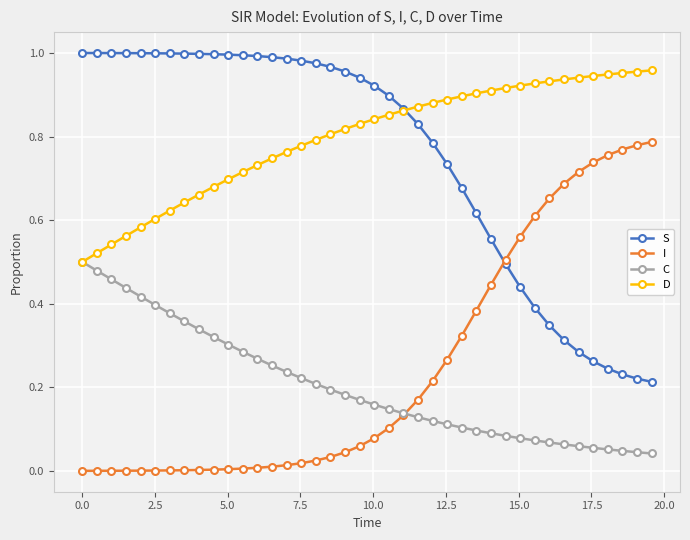

True or false: I and D intersect in this chart.

False